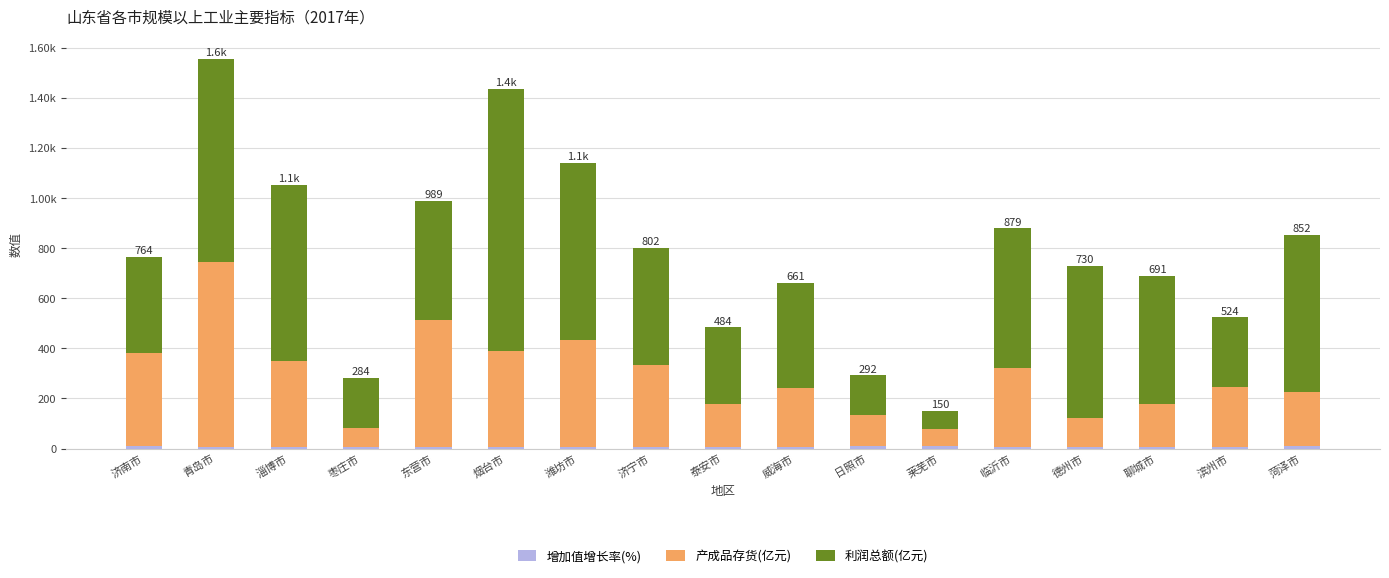

Are the bars horizontal?

No